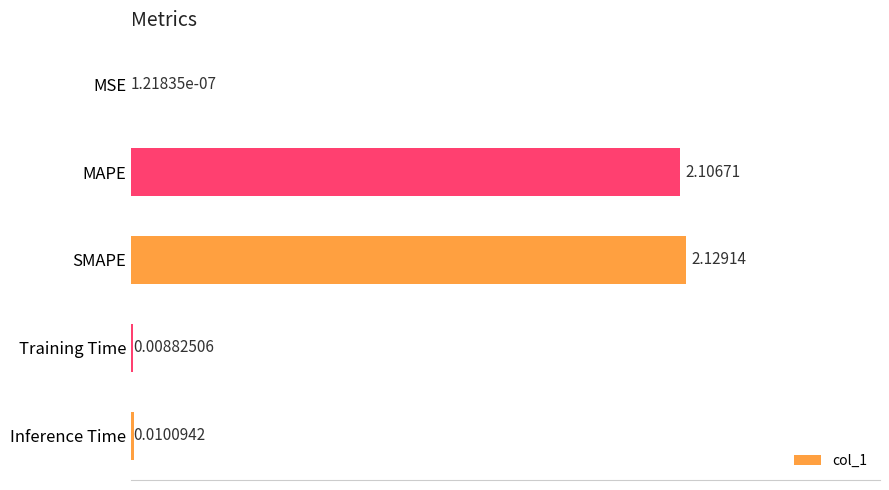

At which label is the value closest to 1?

Inference Time